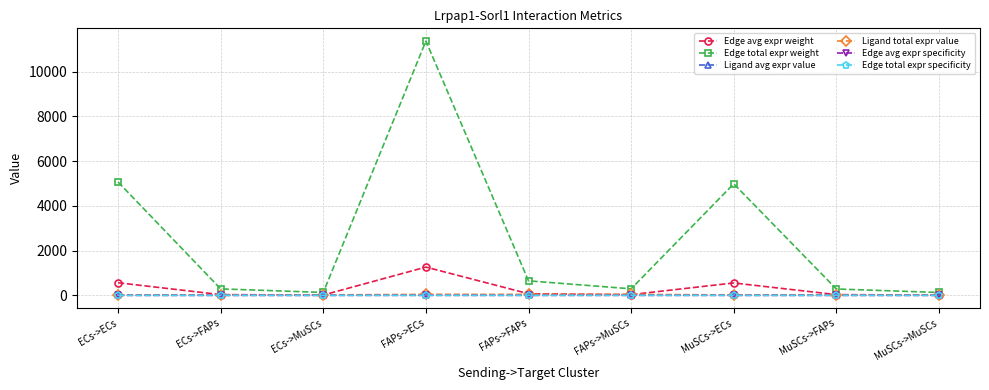

The value of Ligand total expr value at MuSCs->MuSCs is 19.3. True or false?

True